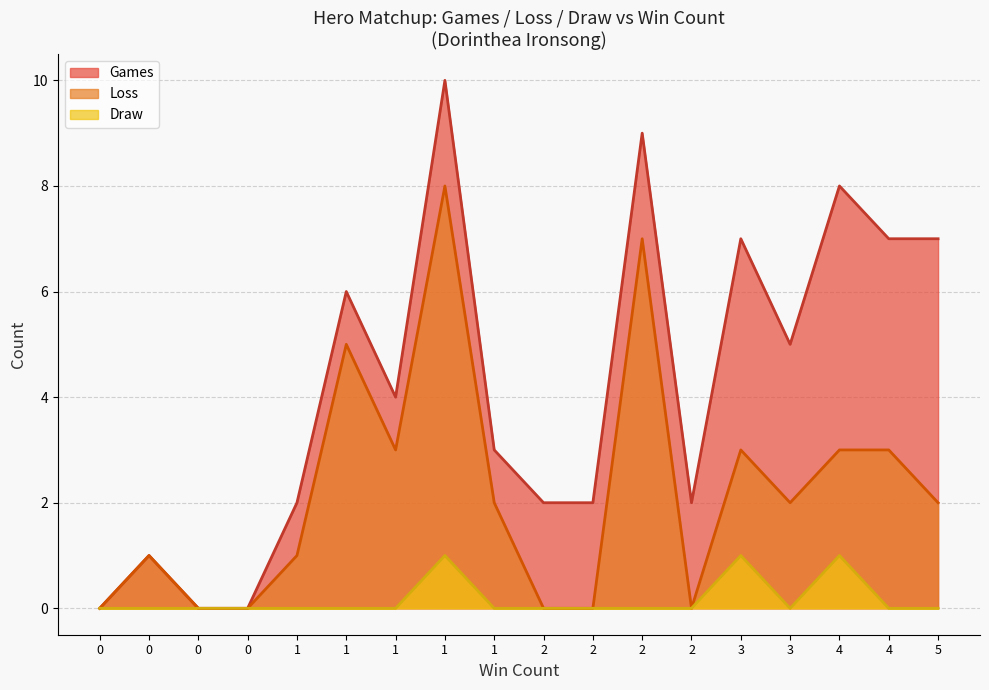

What are all the series names shown in the legend?

Games, Loss, Draw